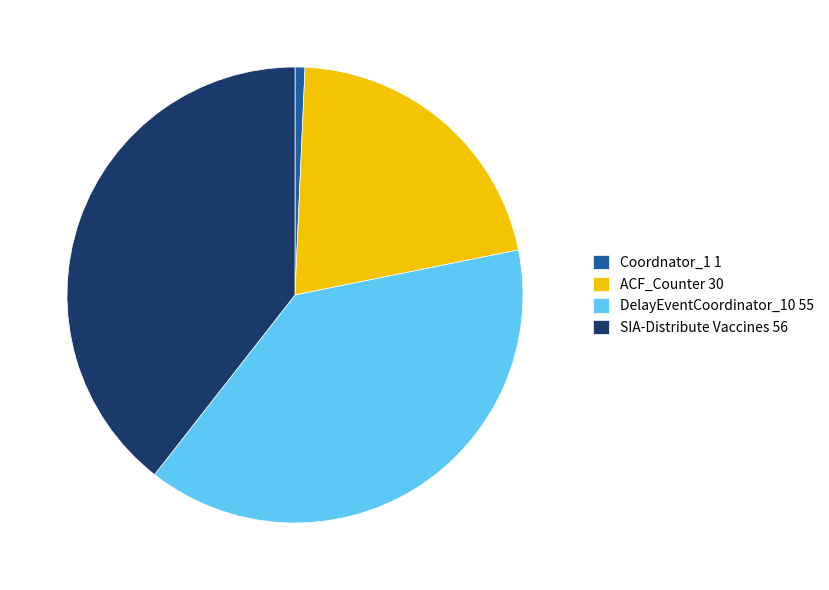

What is the largest slice in the pie chart?

SIA-Distribute Vaccines